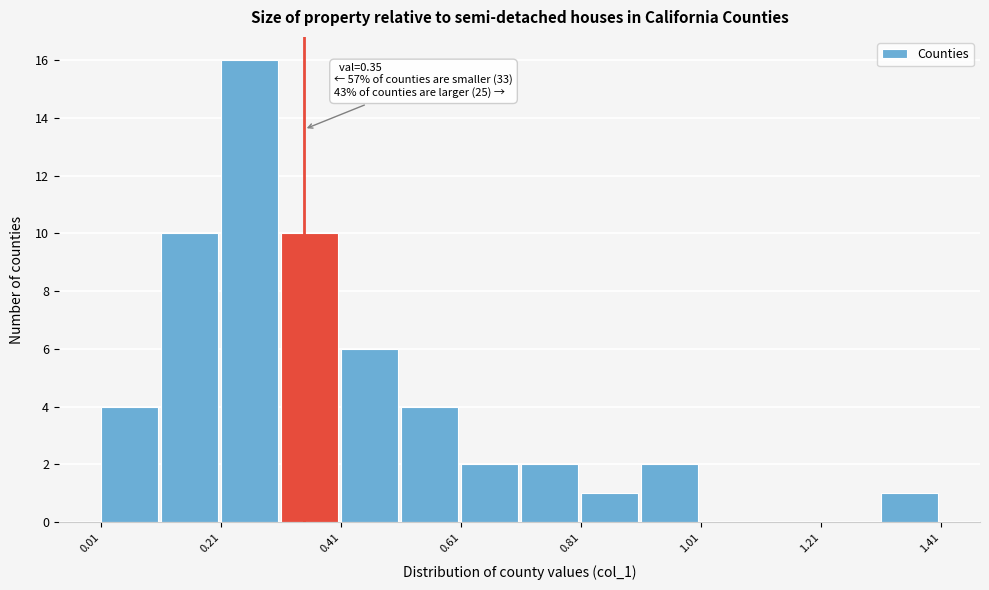

Over which range of the x-axis is the bar tallest?

0.22 to 0.32